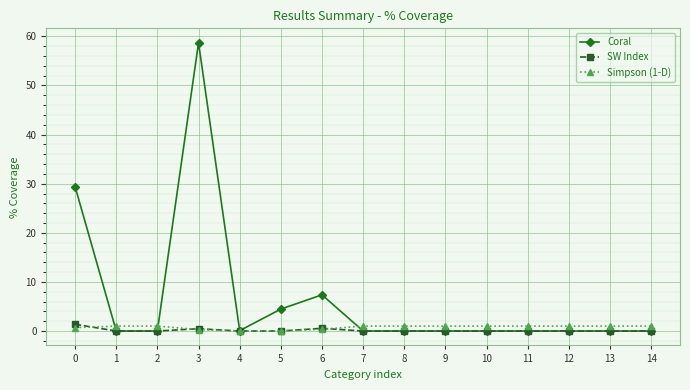

After their last crossing, which series has the higher values: Simpson (1-D) or Coral?

Simpson (1-D)